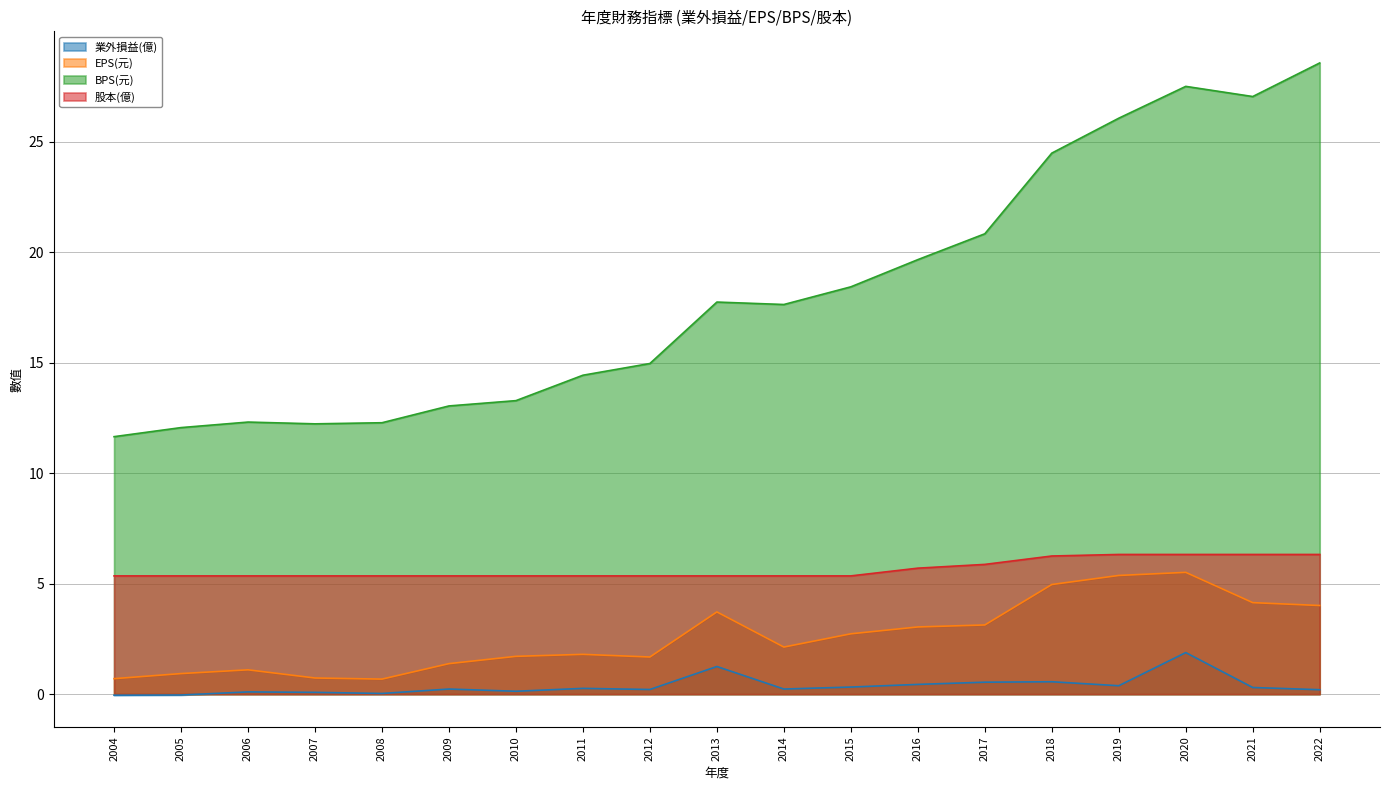

At 2021, list the series in order from largest to smallest.

BPS(元), 股本(億), EPS(元), 業外損益(億)